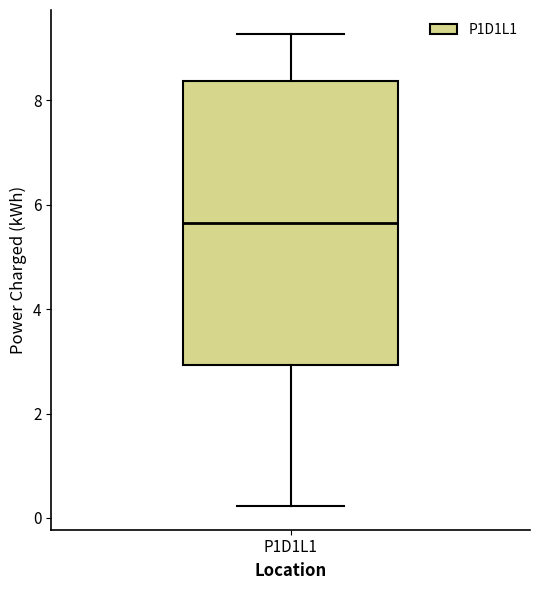

Transcribe this box plot: give where the median line is, the range the box spans, and where the two whiskers end, as read against the y-axis. The values are not printed on the chart, so give them approximately, as read against the axis.

median 5.6, box 3.0 to 8.4, whiskers 0.2 to 9.2